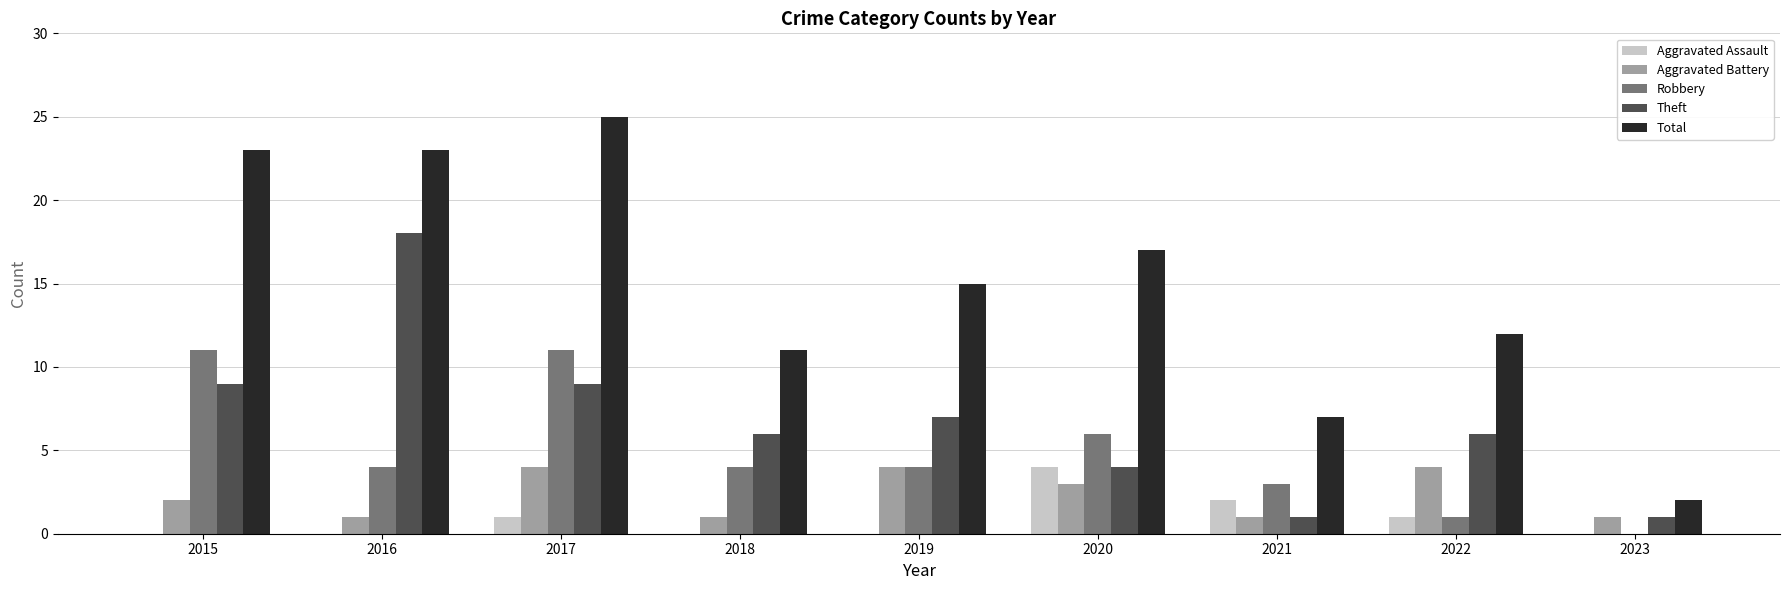

Reading right to left, transcribe all the data shown in this chart.

Aggravated Assault: 0	1	2	4	0	0	1	0	0
Aggravated Battery: 1	4	1	3	4	1	4	1	2
Robbery: 0	1	3	6	4	4	11	4	11
Theft: 1	6	1	4	7	6	9	18	9
Total: 2	12	7	17	15	11	25	23	23